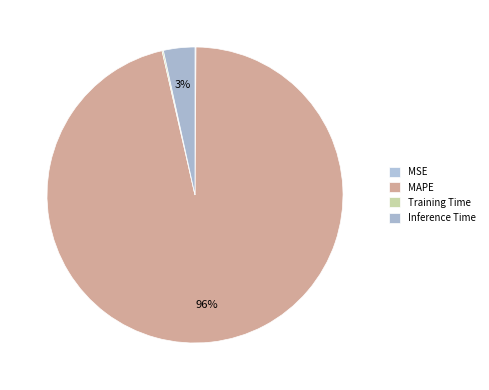

The Inference Time slice represents 3% of the pie. True or false?

True